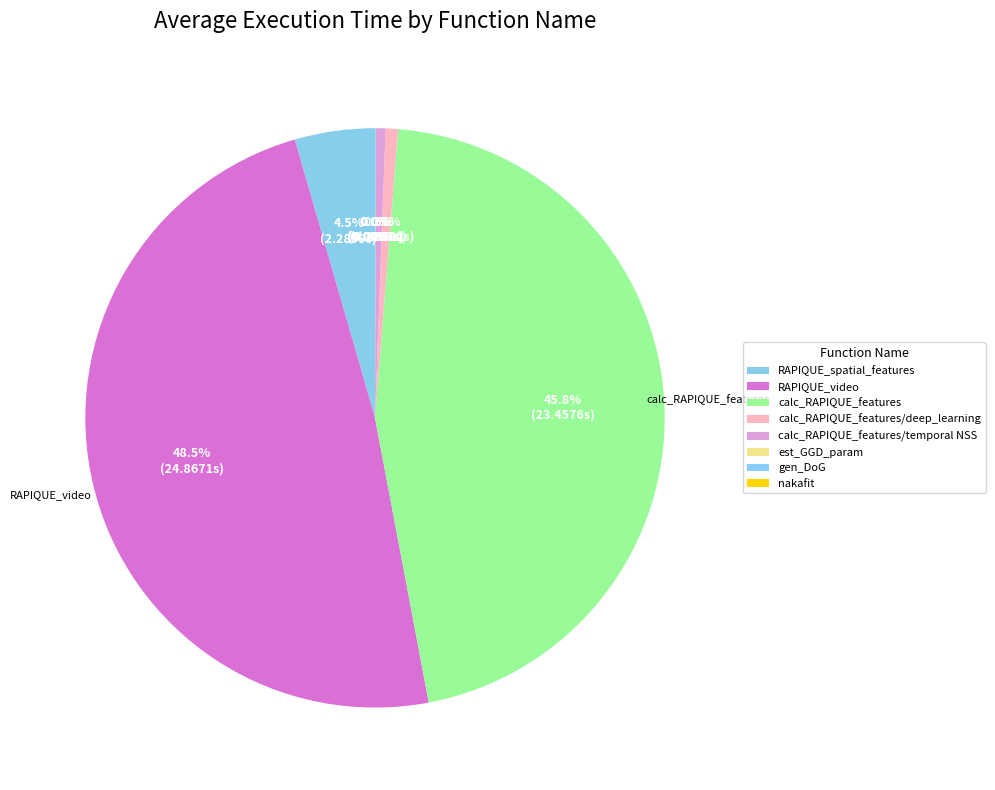

To the nearest percent, what is the combined percentage of gen_DoG and RAPIQUE_spatial_features?

5%